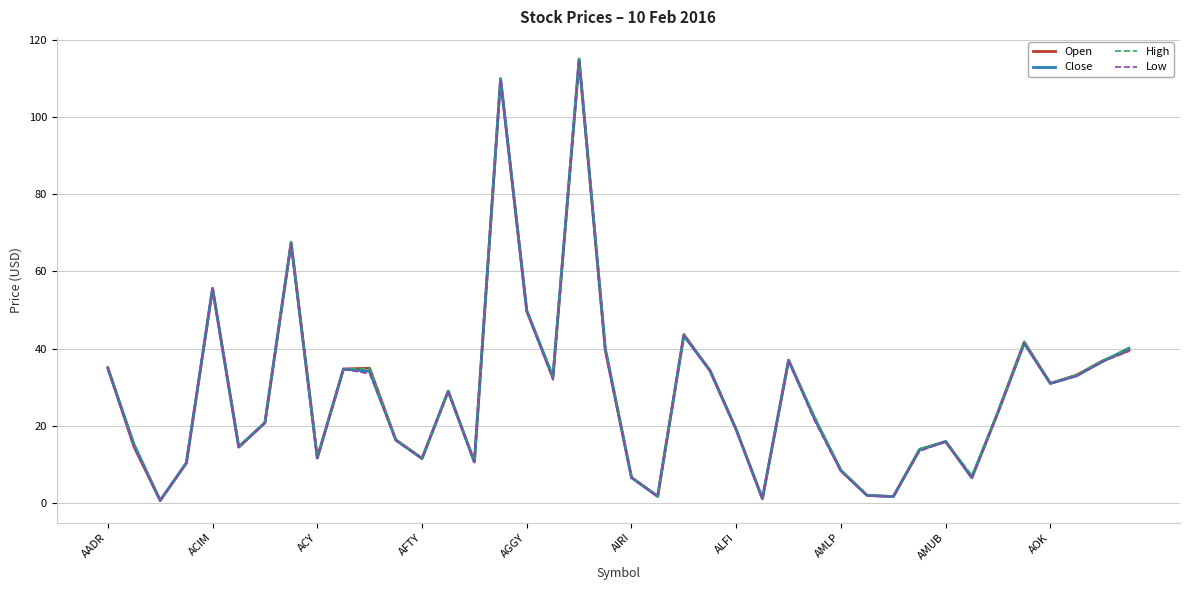

Which series has the widest spread of values?

Close